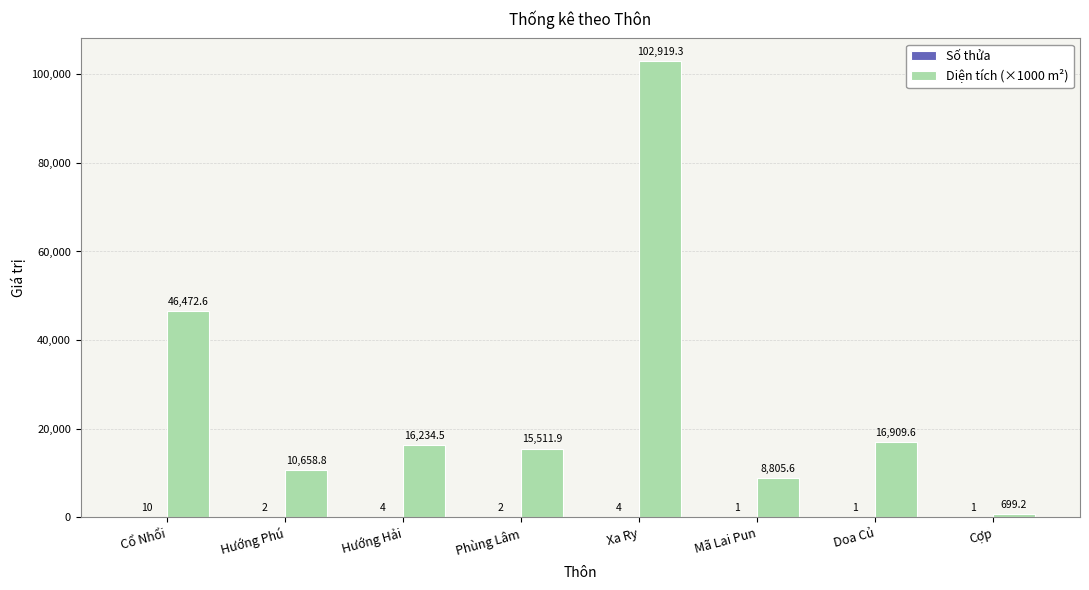

Which series has the largest total across all categories?

Diện tích (×1000 m²)